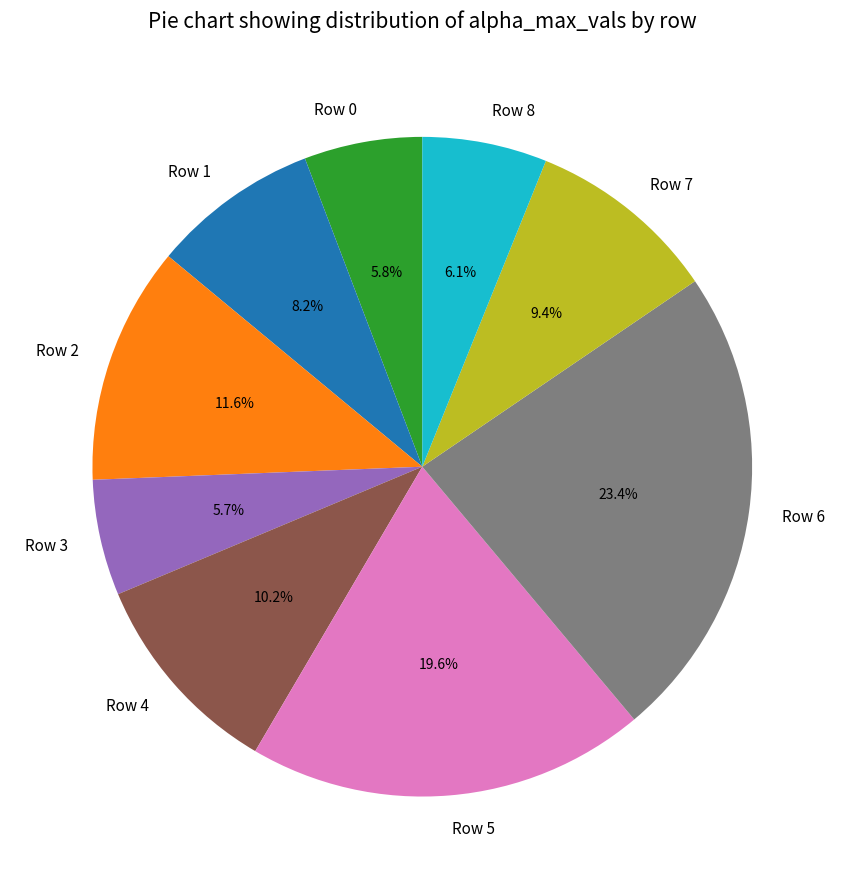

How many slices are in this pie chart?

9